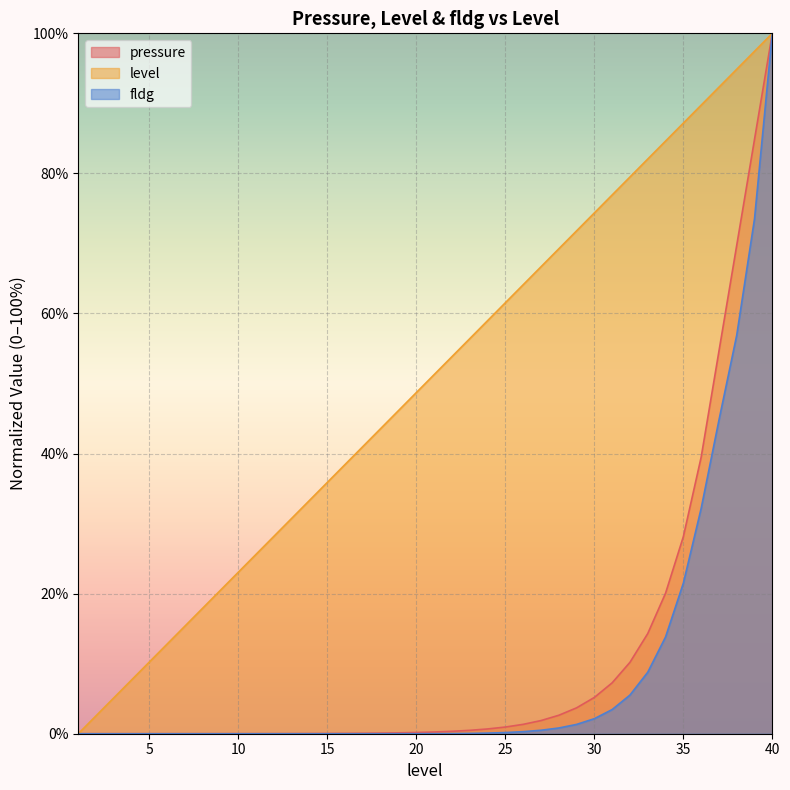

Which series has the largest total across all categories?

level